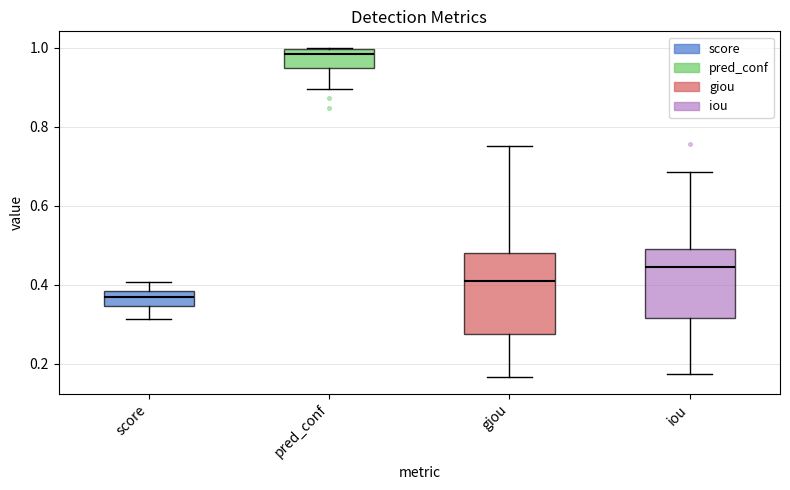

Reading left to right, read every box against the y-axis: the position of its median line, the range the box covers, and the ends of its whiskers. The values are not printed on the chart, so give them approximately, as read against the axis.

score: median 0.36, box 0.34 to 0.38, whiskers 0.32 to 0.40
pred_conf: median 0.98, box 0.94 to 1.00, whiskers 0.90 to 1.00
giou: median 0.40, box 0.28 to 0.48, whiskers 0.16 to 0.76
iou: median 0.44, box 0.32 to 0.50, whiskers 0.18 to 0.68